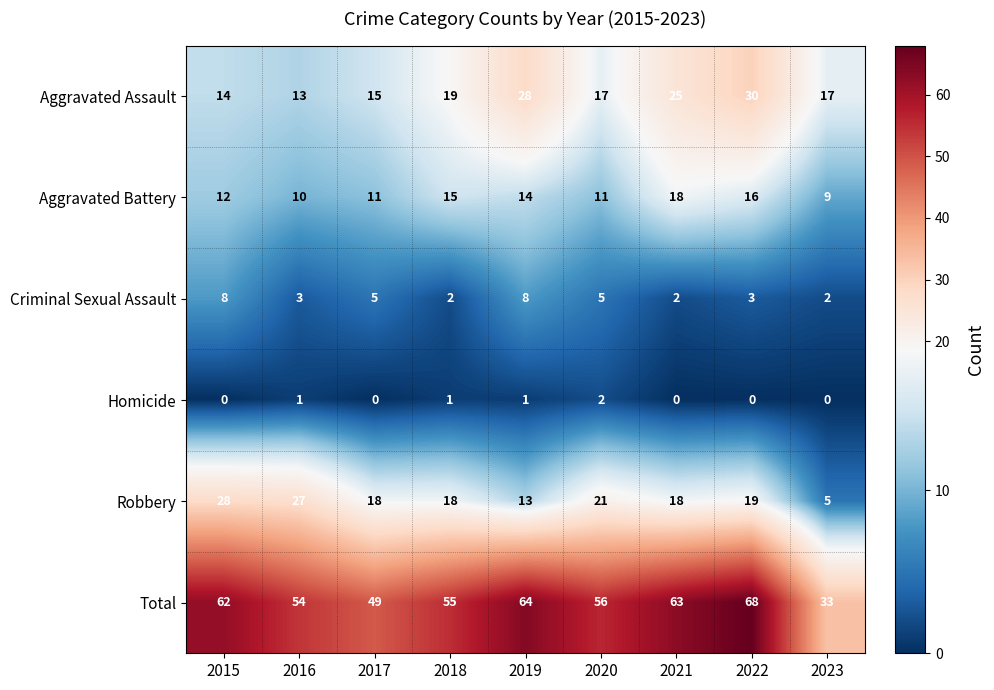

The value of Aggravated Assault at 2018 is 19. True or false?

True